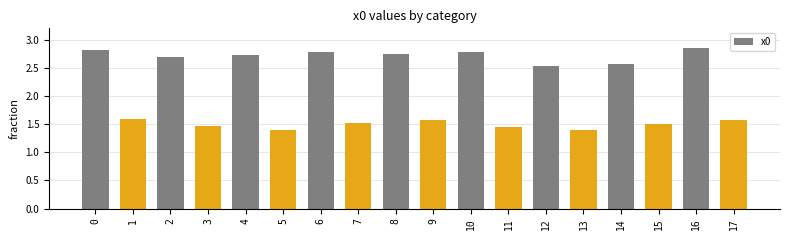

What is the change in value from 3 to 14?

+1.1